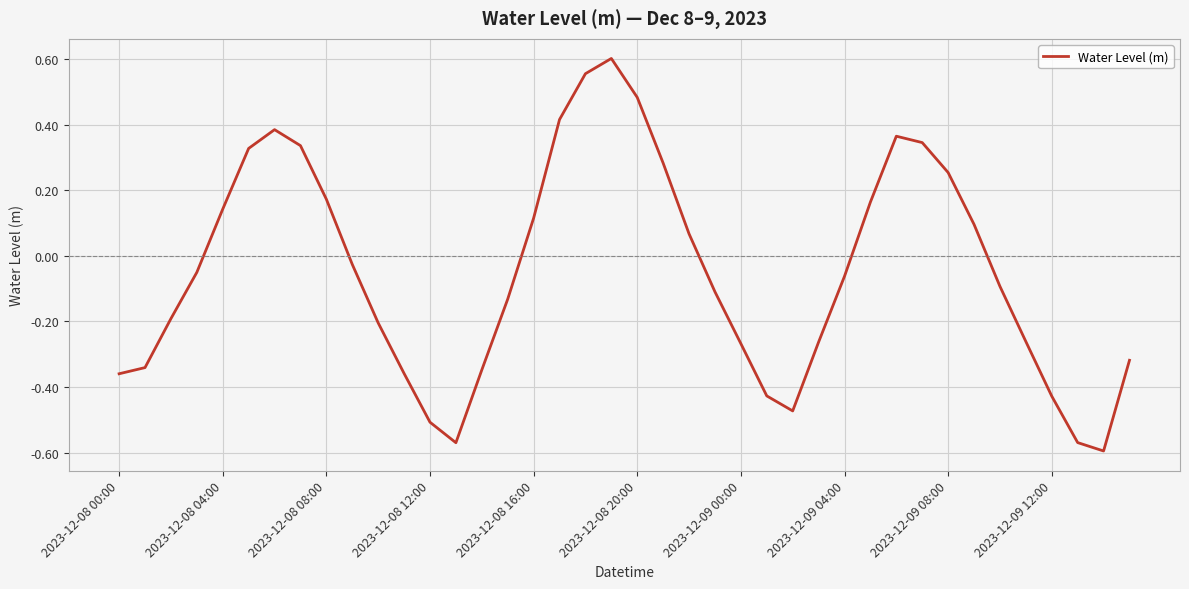

What is the difference between the maximum and minimum values?

1.2